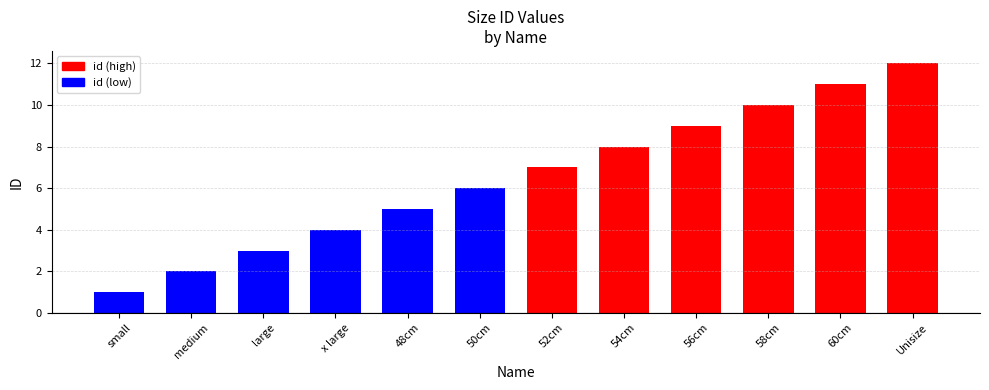

What is the greatest value displayed?

12